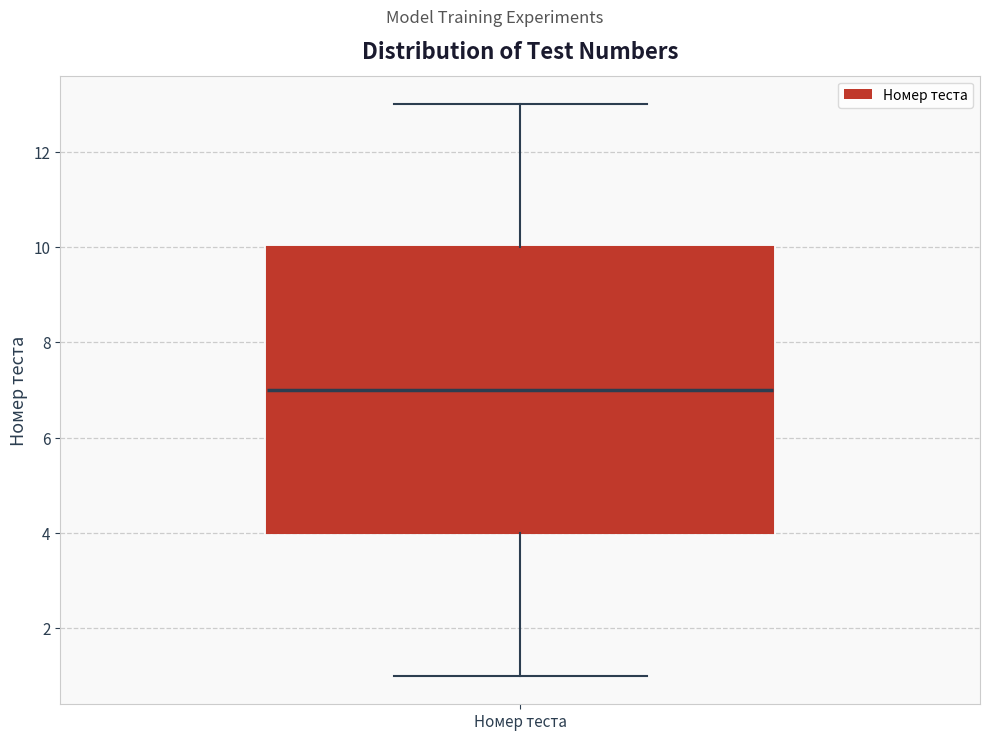

Read this box plot against the y-axis: the position of the median line, the range covered by the box, and the ends of both whiskers. The values are not printed on the chart, so give them approximately, as read against the axis.

median 7, box 4 to 10, whiskers 1 to 13